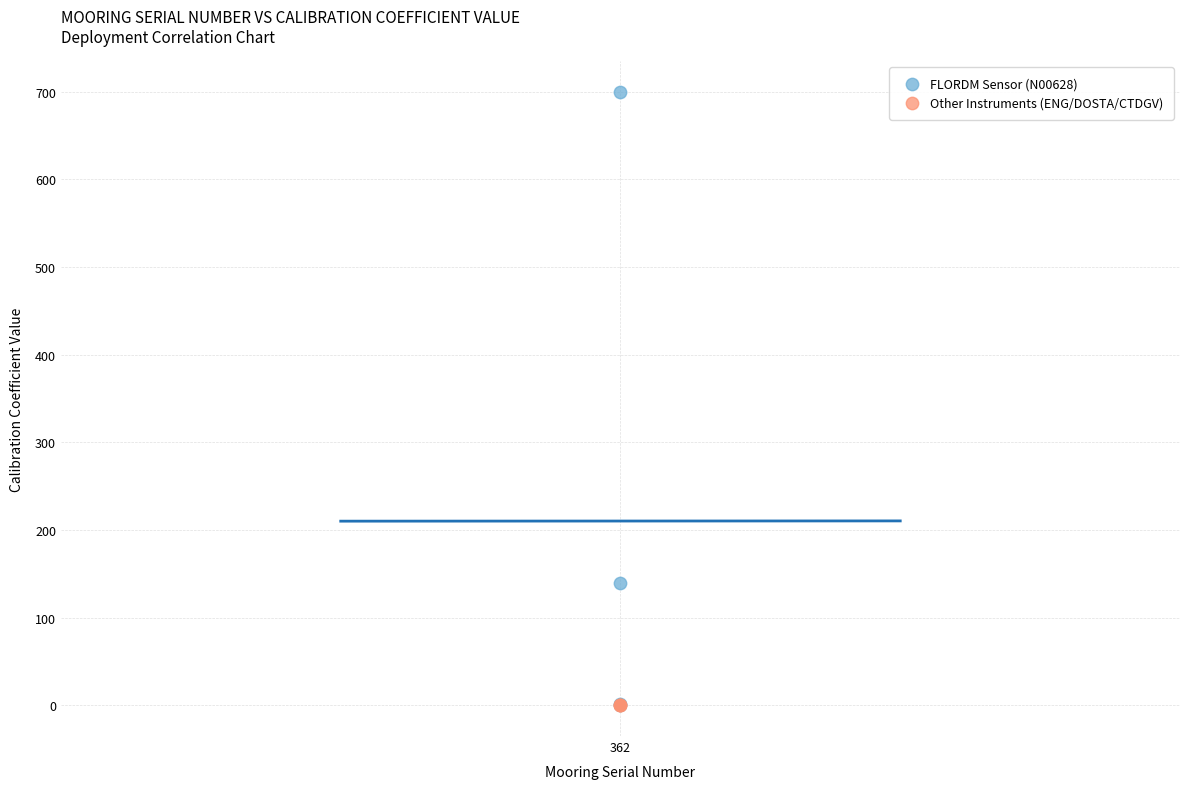

Which series contains the highest Y value?

FLORDM Sensor (N00628)